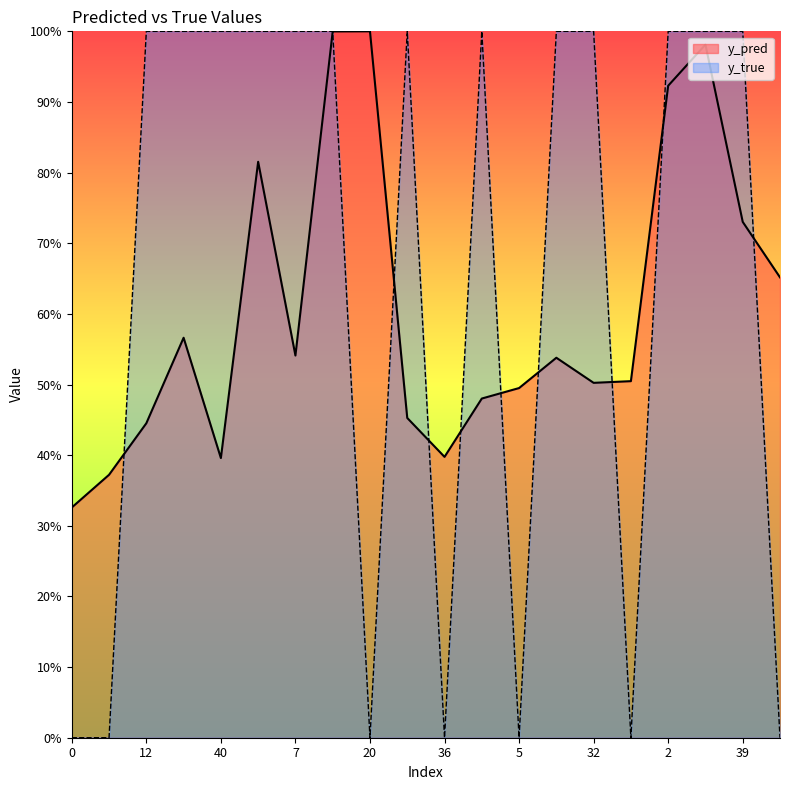

What are all the series names shown in the legend?

y_pred, y_true